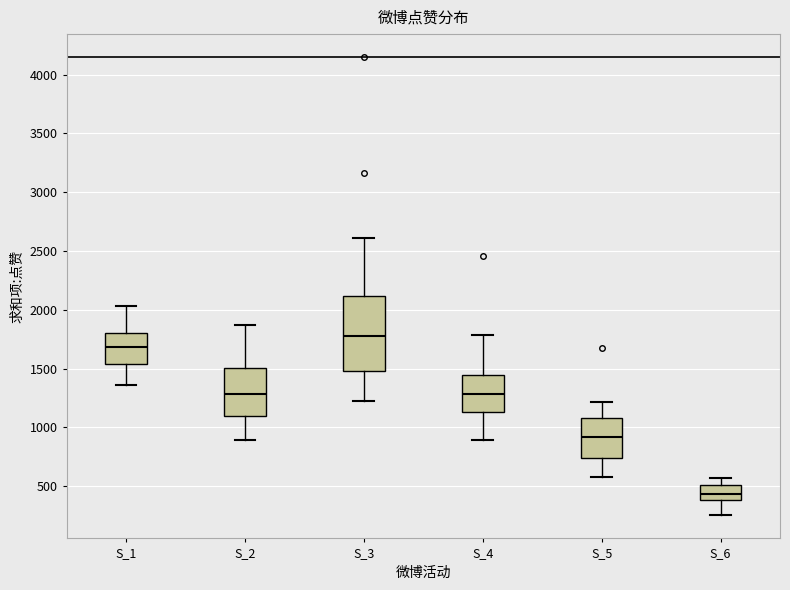

Where is the lower edge of the box for S_2 on the y-axis? The values are not printed on the chart, so give them approximately, as read against the axis.

1100